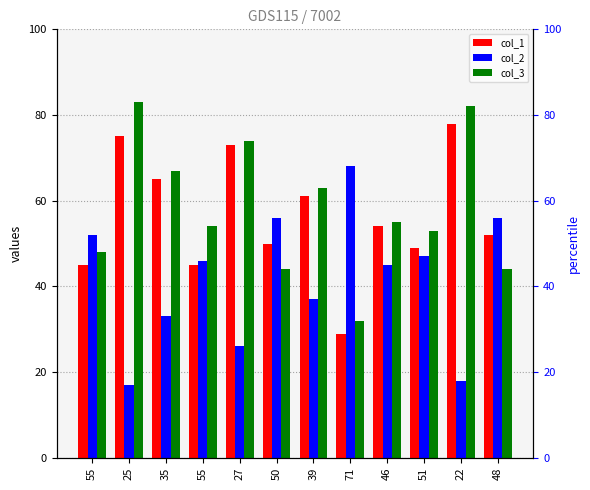

What is the average value of the col_3 series?

58